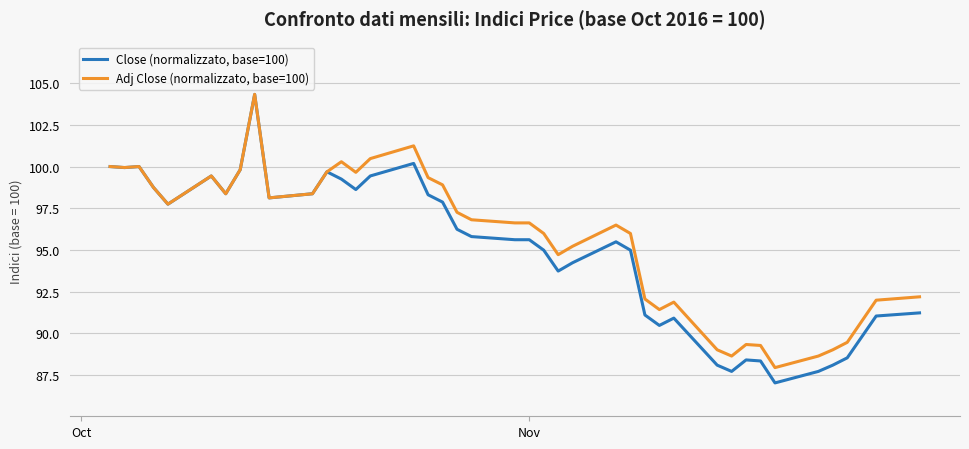

List the series in order of their peak value, lowest first.

Close (normalizzato, base=100), Adj Close (normalizzato, base=100)